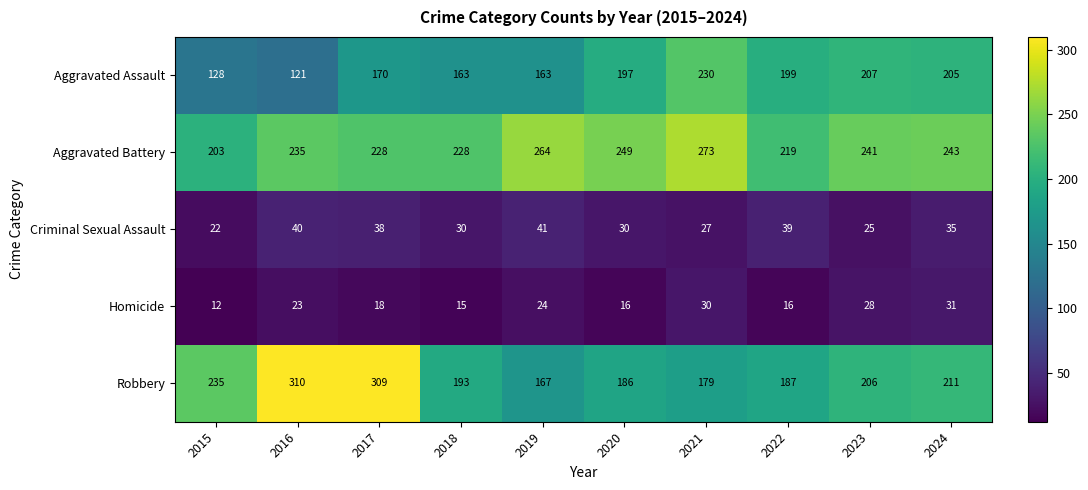

How many data points in Homicide are less than 23?

5